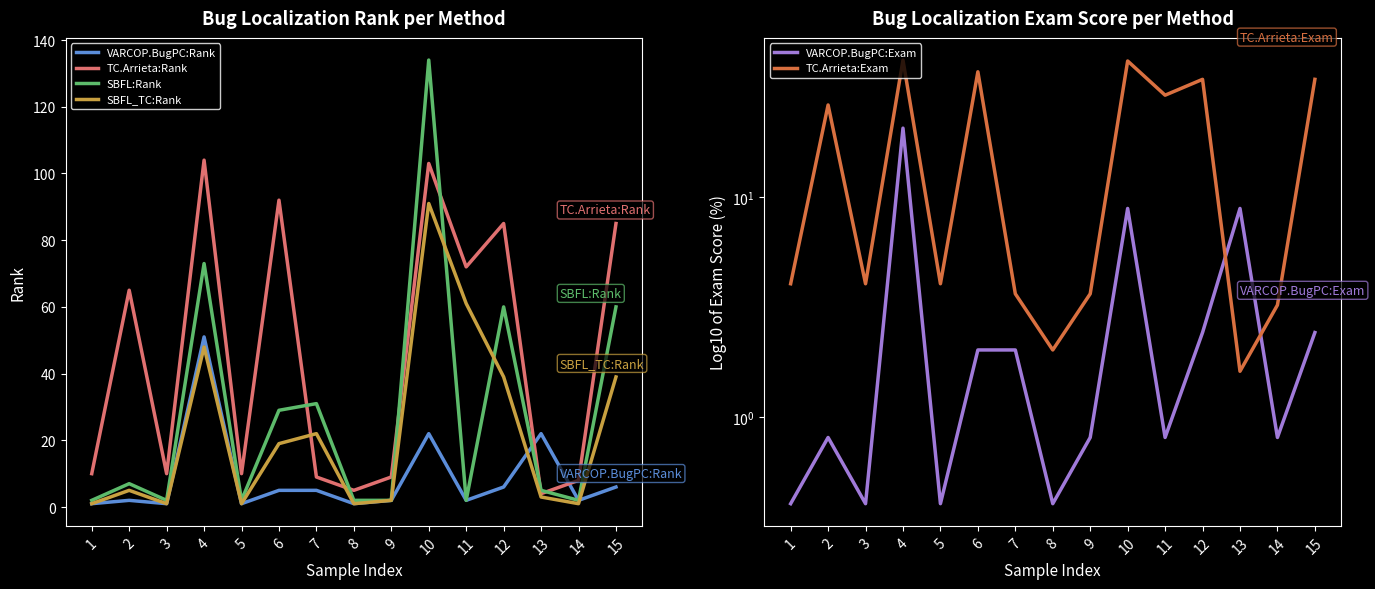

How many times do TC.Arrieta:Exam and SBFL:Rank cross each other?

9